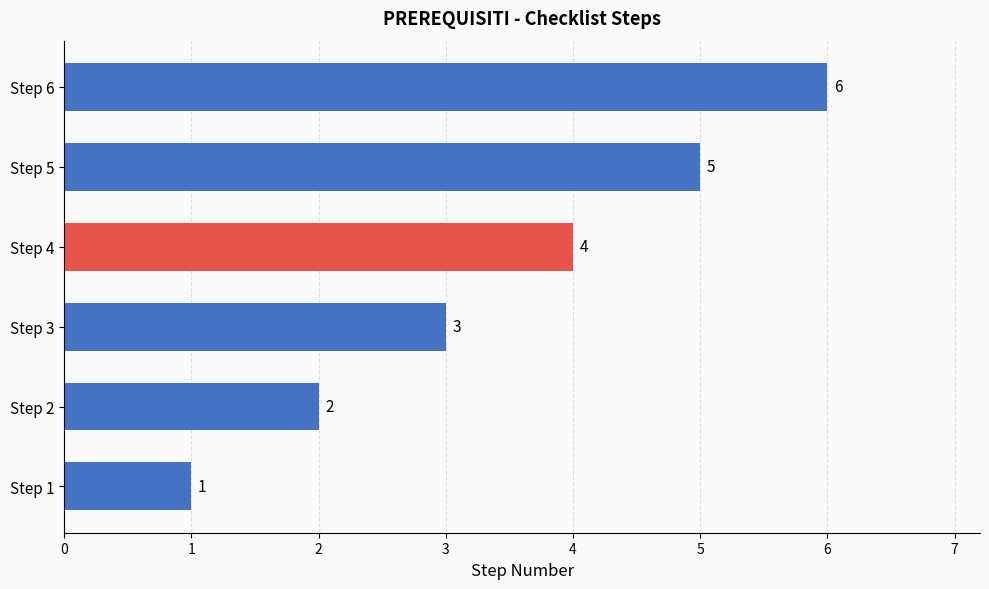

Are the bars horizontal?

Yes